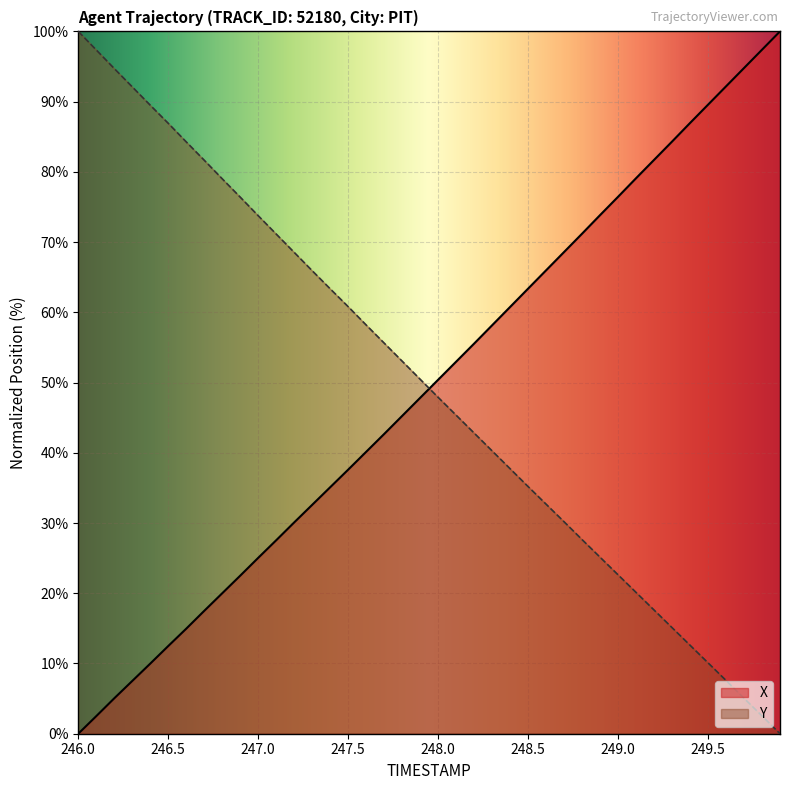

Does the chart display data point markers on the line(s)?

No